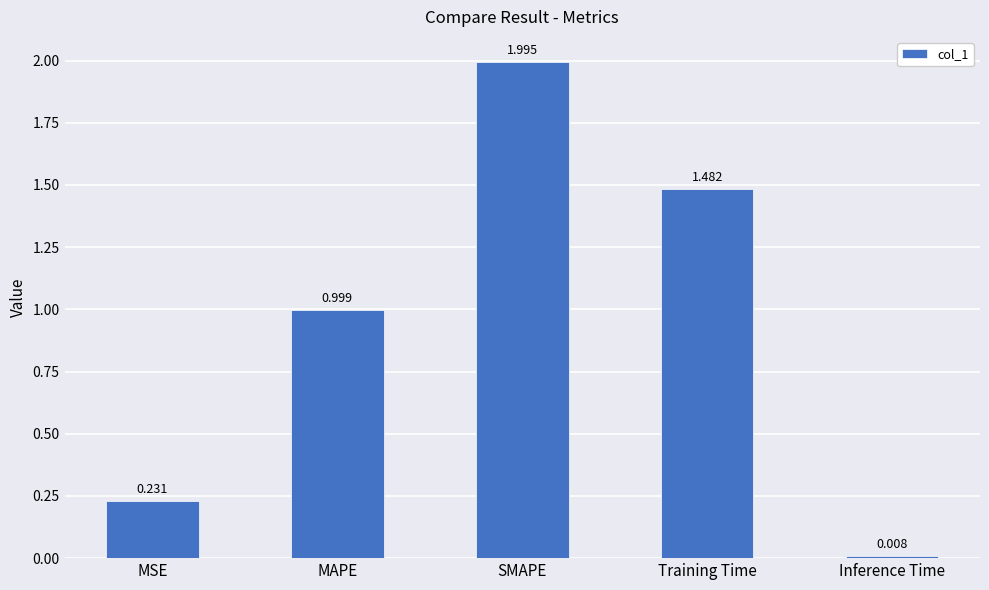

How many categories are shown in the chart?

5